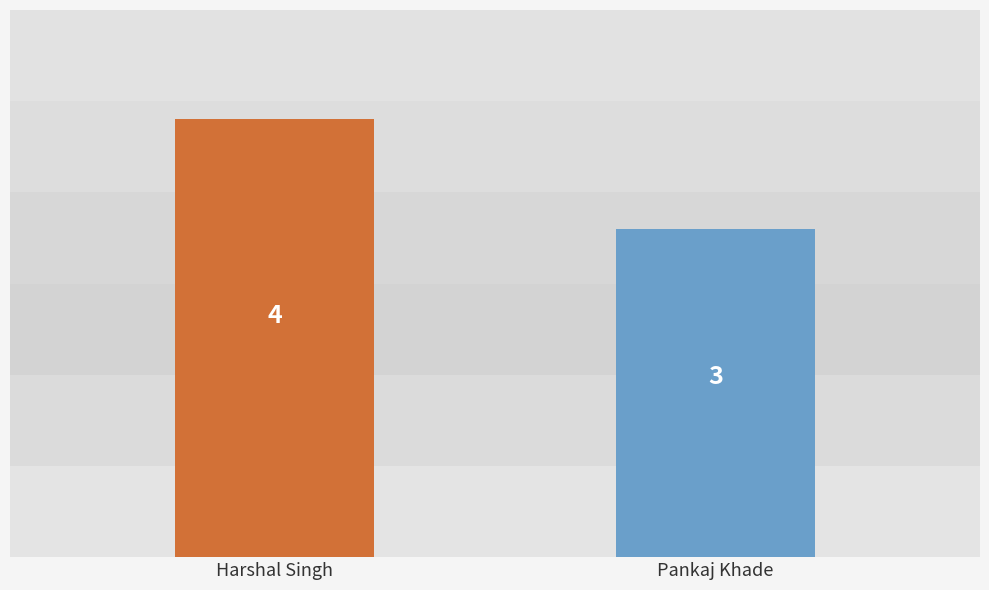

What is the label of the 1st bar from the left?

Harshal Singh